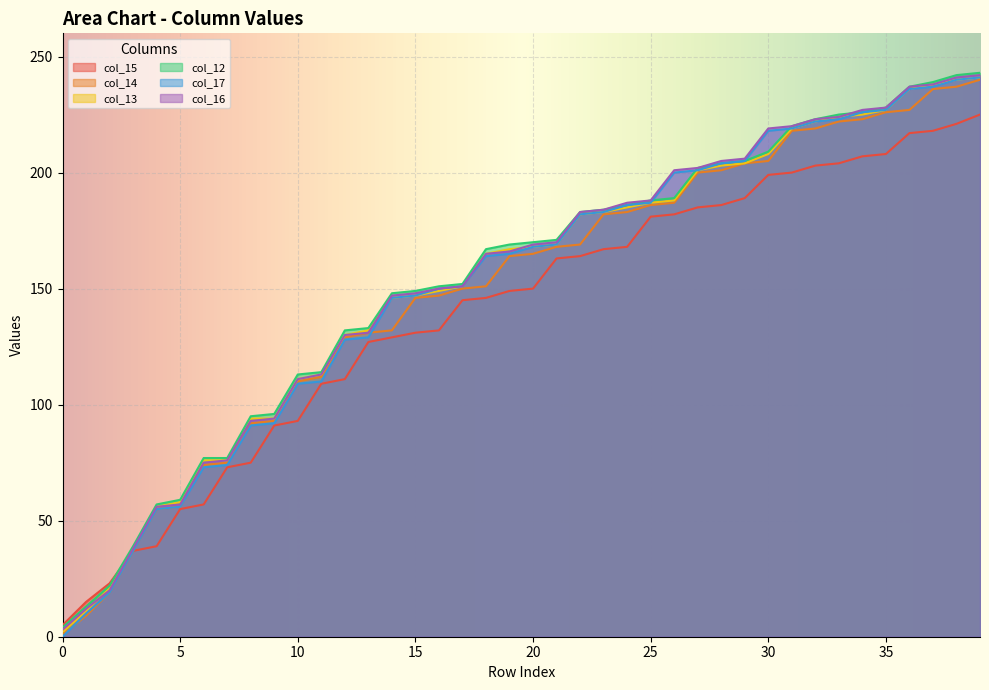

How many series are shown in this chart?

6